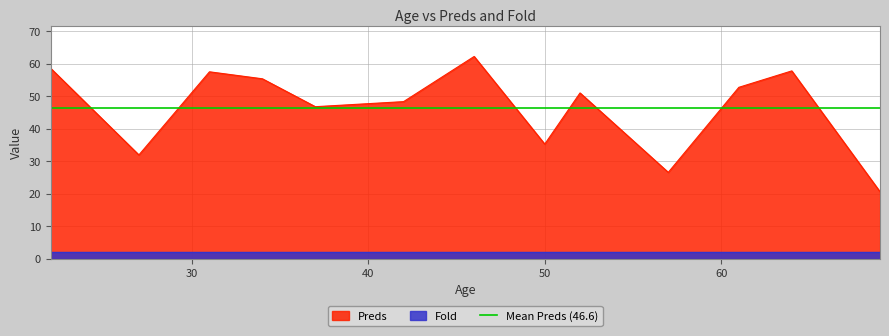

Which has a higher value, 34 or 50?

34